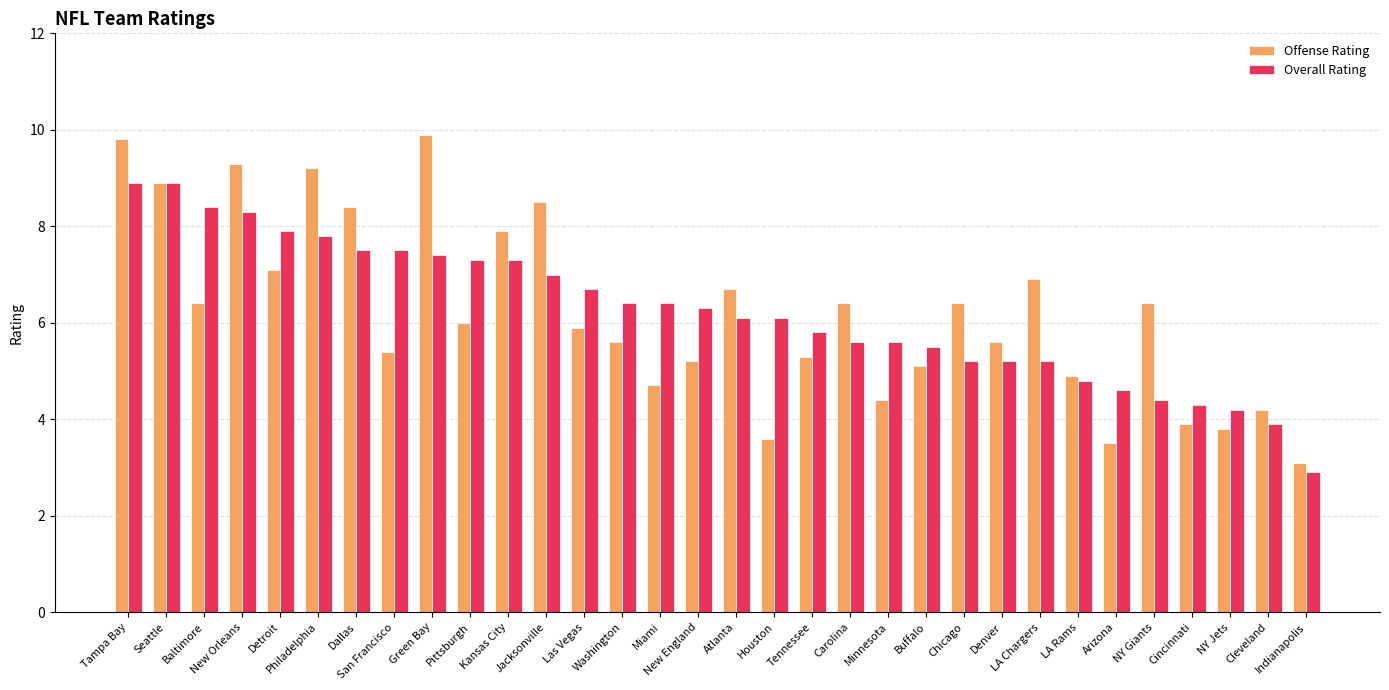

Reading right to left, list all the values displayed in this chart.

Offense Rating: Indianapolis=3.1	Cleveland=4.2	NY Jets=3.8	Cincinnati=3.9	NY Giants=6.4	Arizona=3.5	LA Rams=4.9	LA Chargers=6.9	Denver=5.6	Chicago=6.4	Buffalo=5.1	Minnesota=4.4	Carolina=6.4	Tennessee=5.3	Houston=3.6	Atlanta=6.7	New England=5.2	Miami=4.7	Washington=5.6	Las Vegas=5.9	Jacksonville=8.5	Kansas City=7.9	Pittsburgh=6.0	Green Bay=9.9	San Francisco=5.4	Dallas=8.4	Philadelphia=9.2	Detroit=7.1	New Orleans=9.3	Baltimore=6.4	Seattle=8.9	Tampa Bay=9.8
Overall Rating: Indianapolis=2.9	Cleveland=3.9	NY Jets=4.2	Cincinnati=4.3	NY Giants=4.4	Arizona=4.6	LA Rams=4.8	LA Chargers=5.2	Denver=5.2	Chicago=5.2	Buffalo=5.5	Minnesota=5.6	Carolina=5.6	Tennessee=5.8	Houston=6.1	Atlanta=6.1	New England=6.3	Miami=6.4	Washington=6.4	Las Vegas=6.7	Jacksonville=7.0	Kansas City=7.3	Pittsburgh=7.3	Green Bay=7.4	San Francisco=7.5	Dallas=7.5	Philadelphia=7.8	Detroit=7.9	New Orleans=8.3	Baltimore=8.4	Seattle=8.9	Tampa Bay=8.9